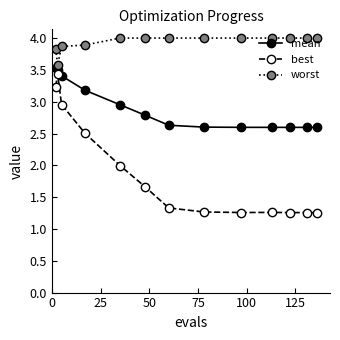

What is the value of the worst point at the 11th from the left?

4.0